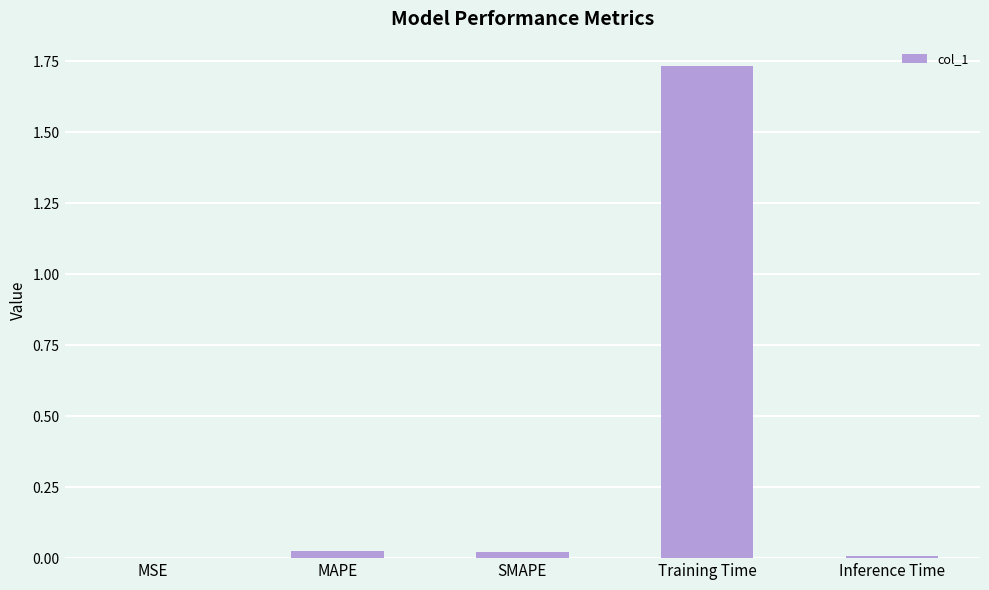

Between Training Time and Inference Time, which is larger?

Training Time